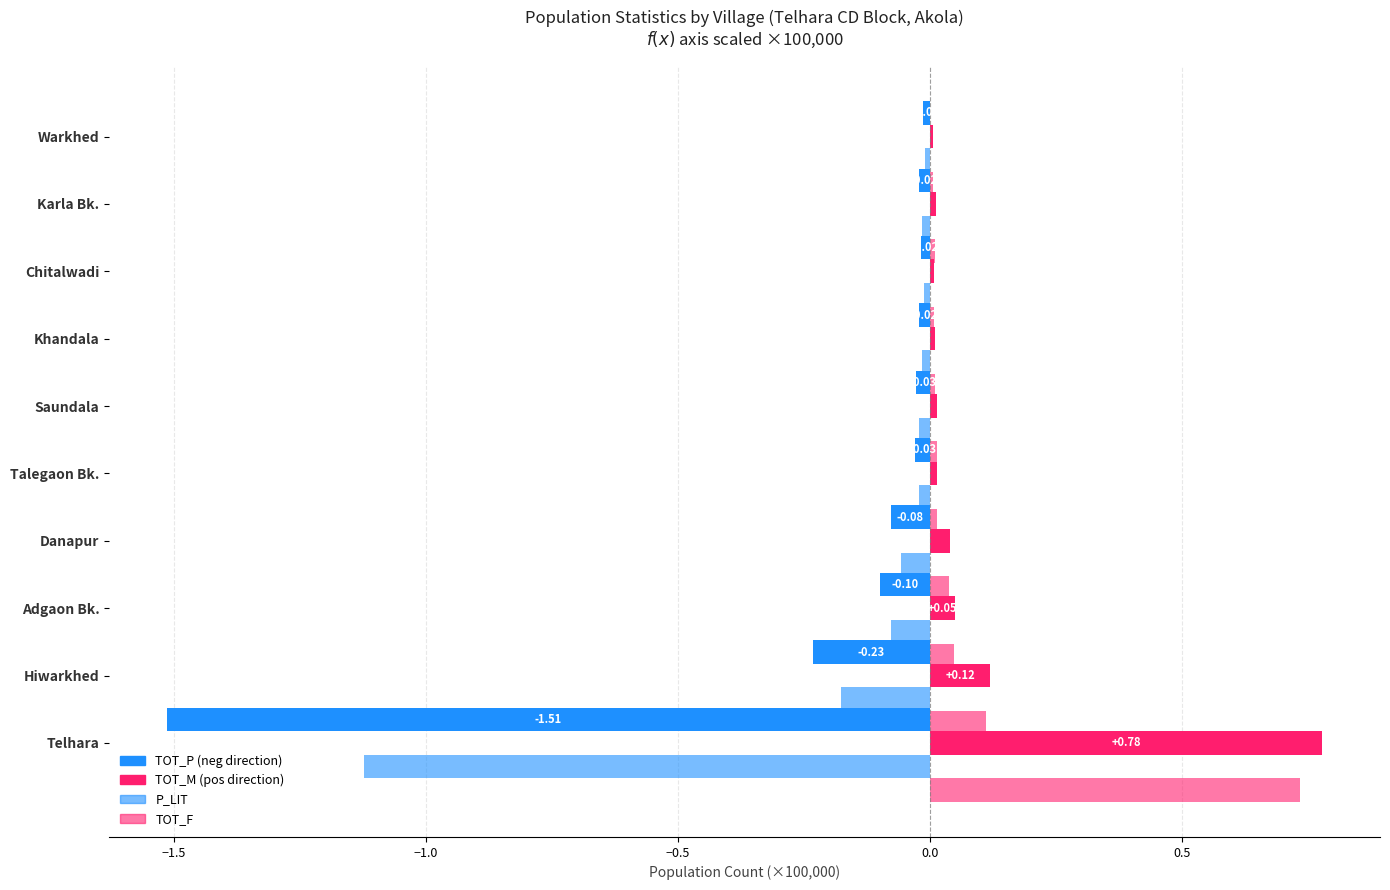

The value of P_LIT at Saundala is -0.0. True or false?

False